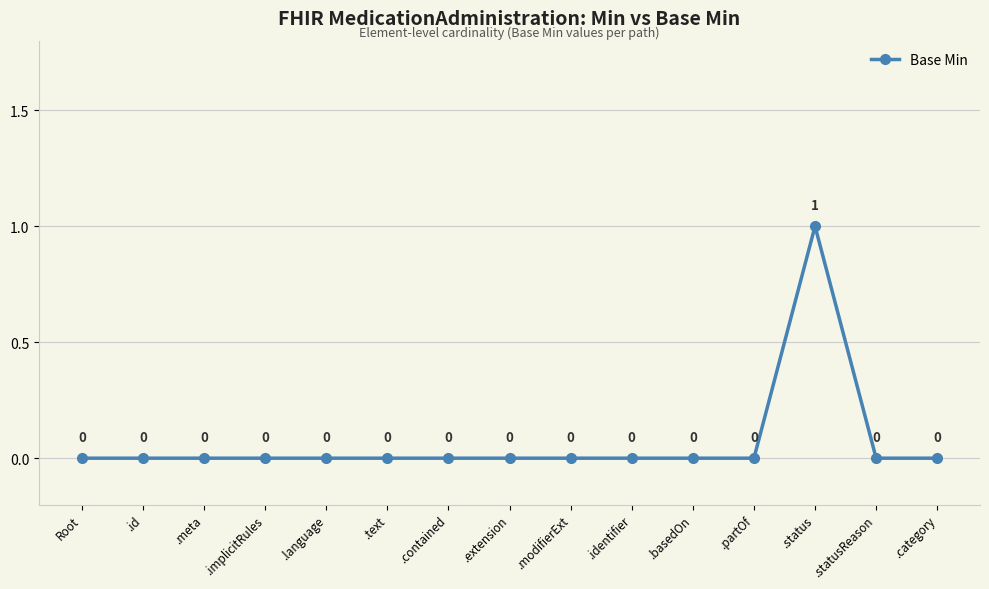

True or false: the data shows 1 at .category.

False